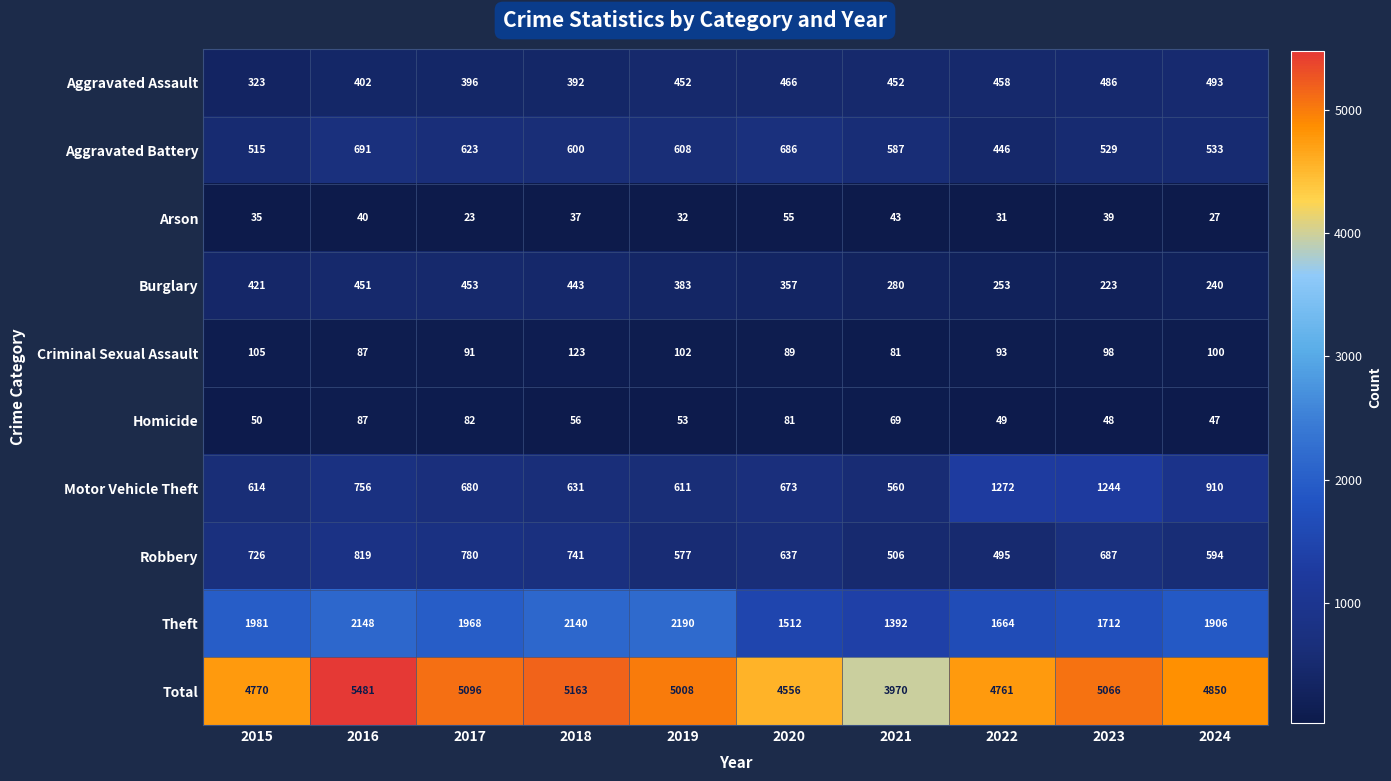

What is the sum of all Motor Vehicle Theft values?

7951